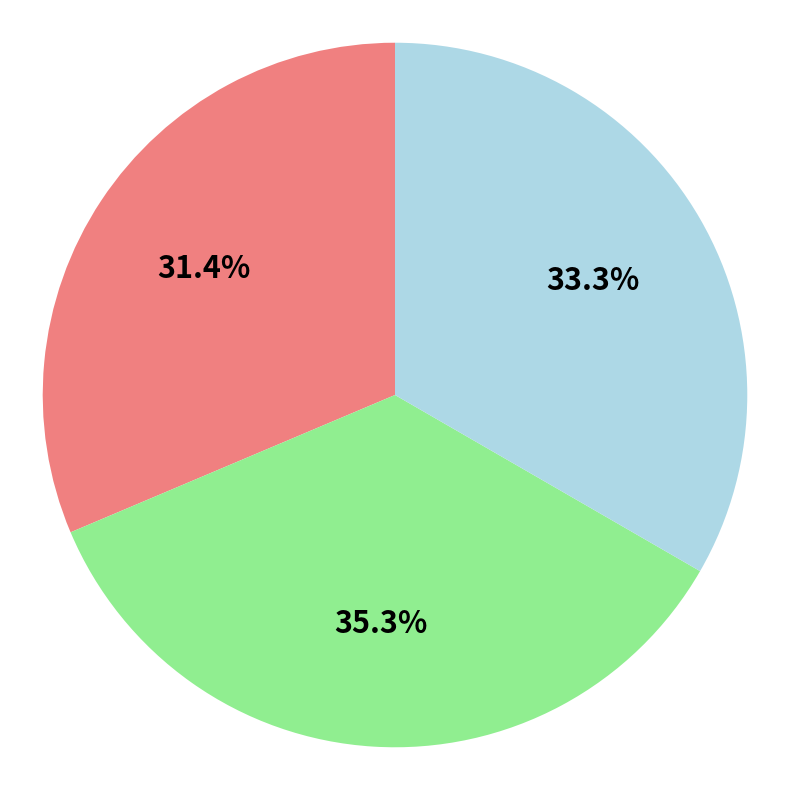

Does any single category account for the majority?

No